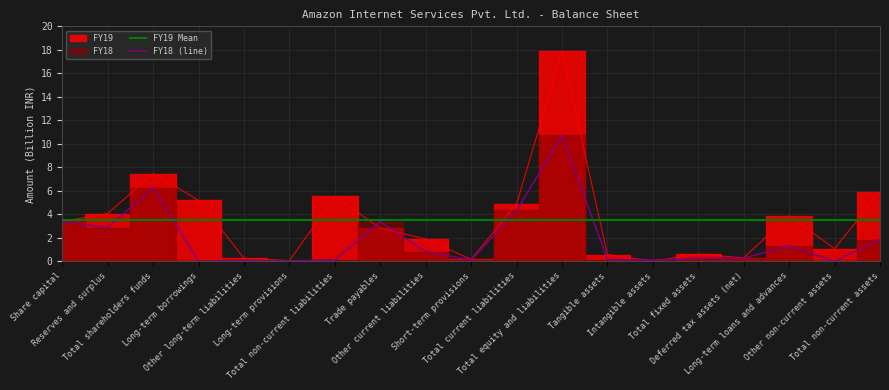

What is the label of the 16th point from the left?

Deferred tax assets (net)